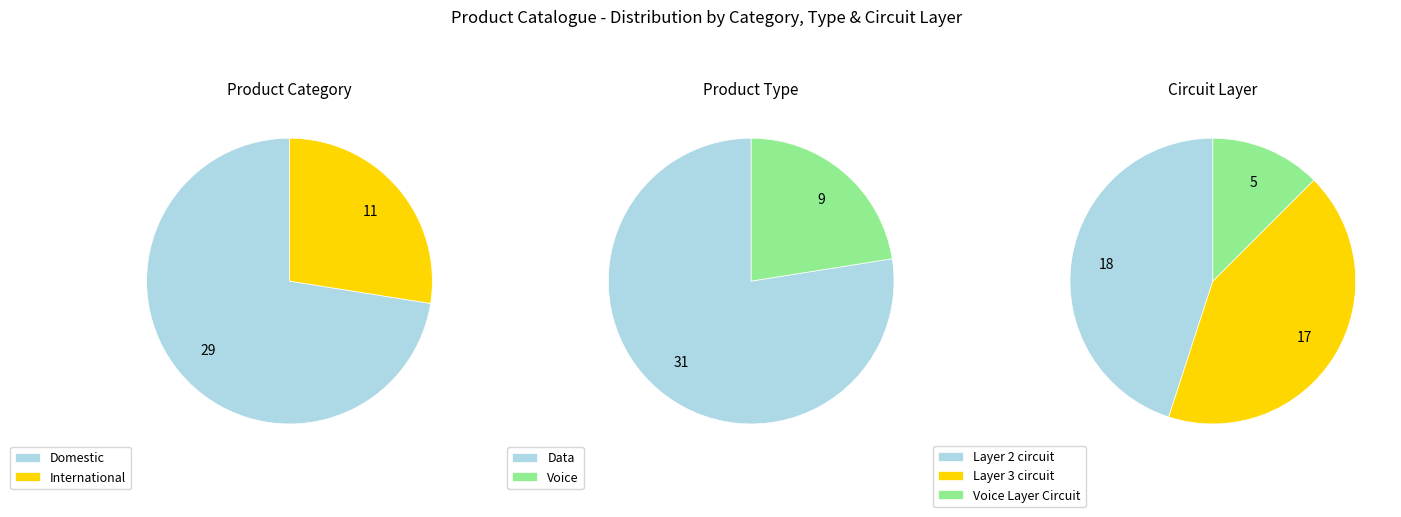

True or false: Domestic accounts for 72% of the total.

True